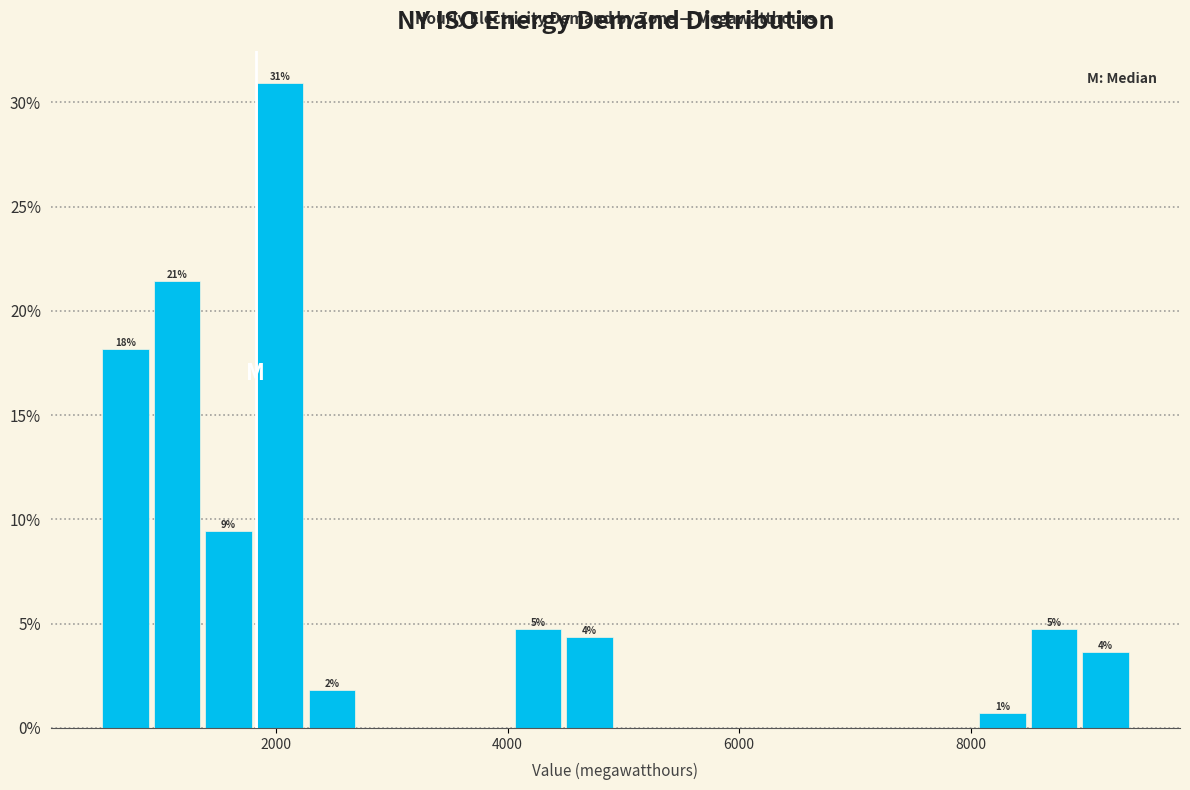

Around what value on the x-axis is the tallest bar? Give the approximate position of its centre, as read against the axis.

2000